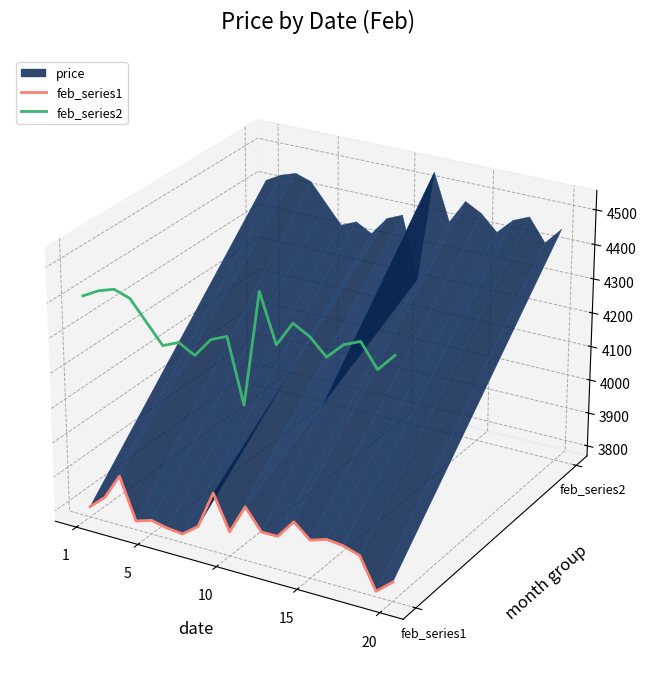

In feb_series1, how many points are higher than both neighbors (excluding endpoints)?

6